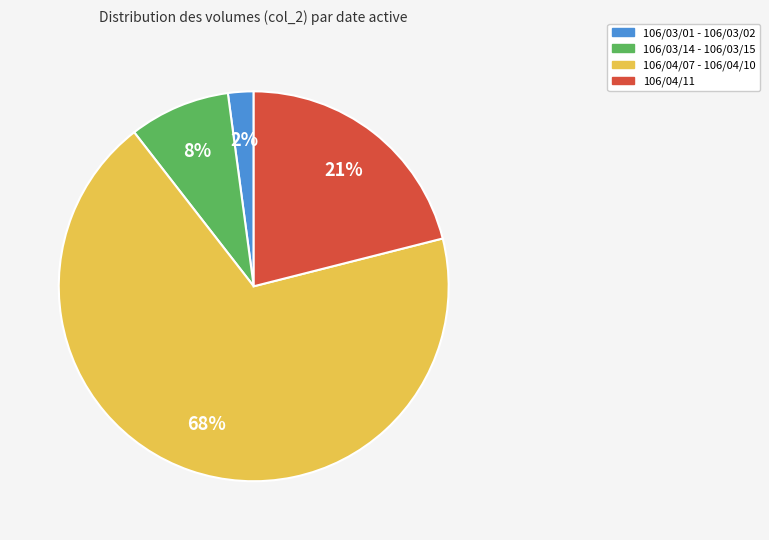

Rank the categories by value from lowest to highest.

106/03/01 - 106/03/02, 106/03/14 - 106/03/15, 106/04/11, 106/04/07 - 106/04/10